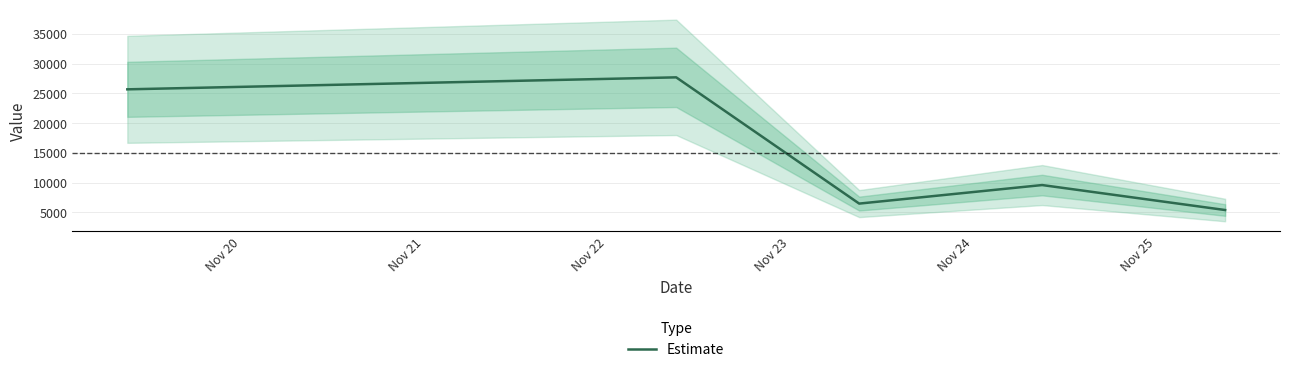

What is the sum of the values at Nov 22 and Nov 24?

11894